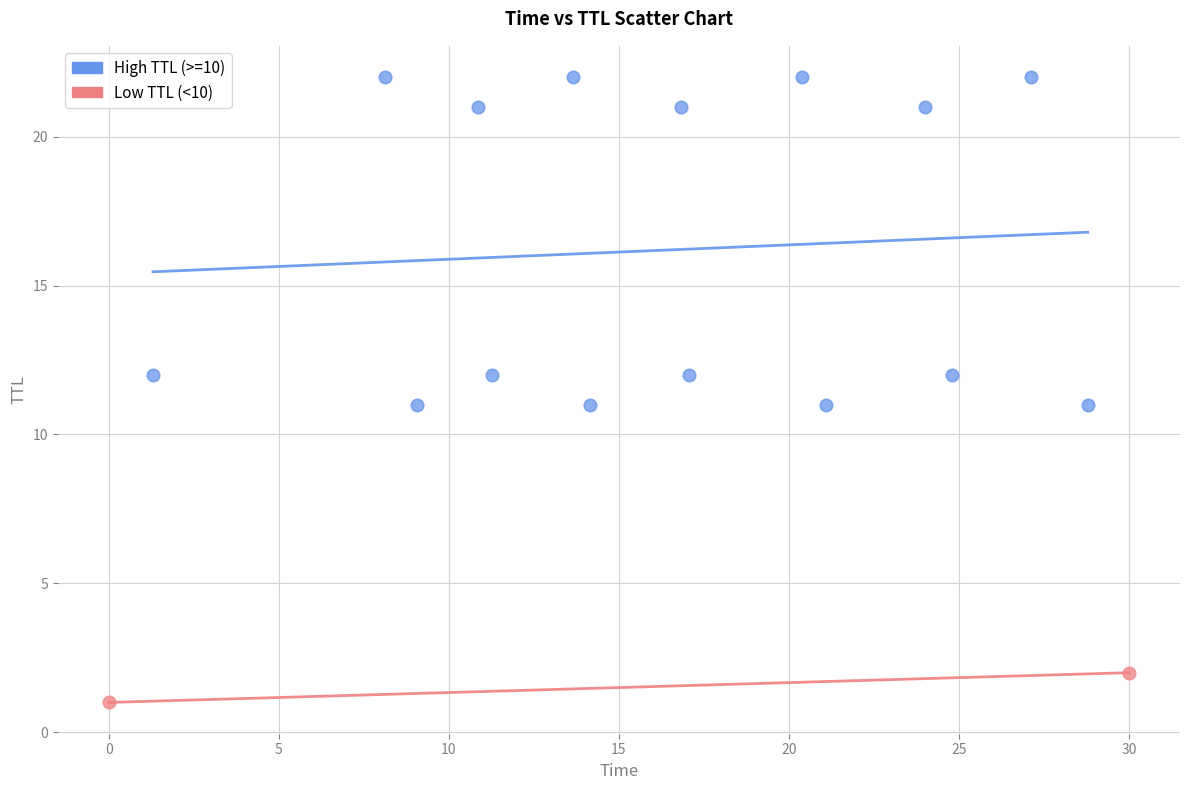

Which series has the largest Y range (max minus min)?

High TTL (>=10)